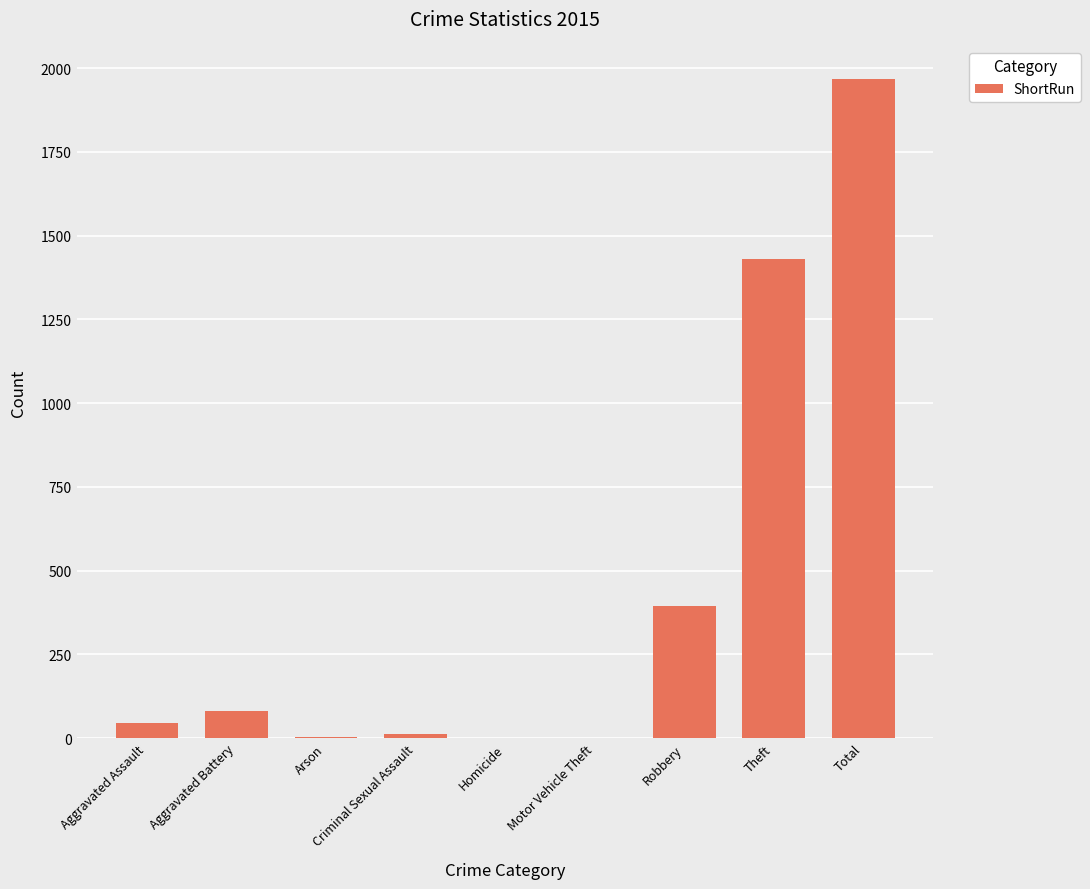

At which category does the chart reach its peak across all series?

Total